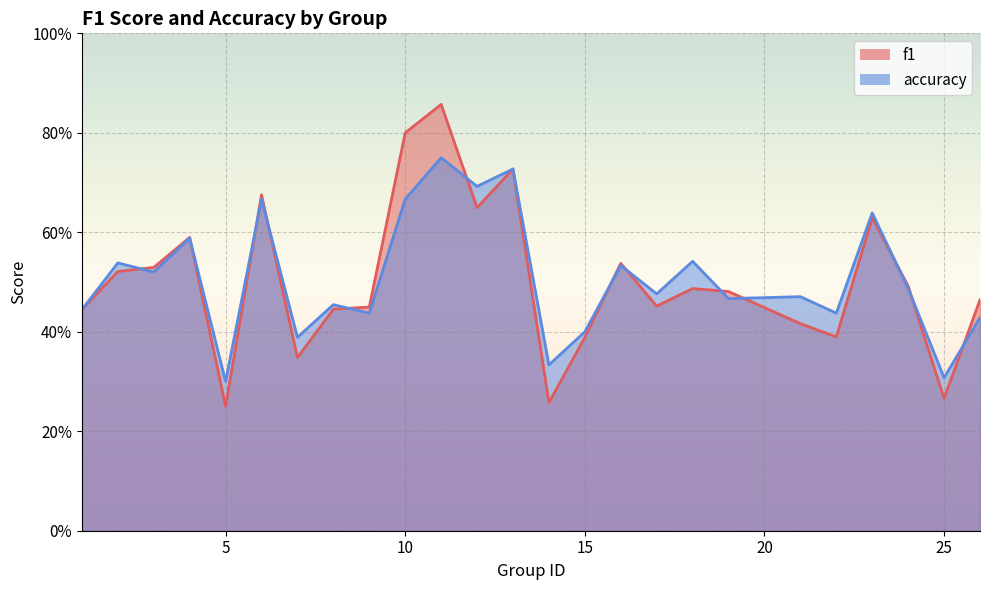

What is the difference between the accuracy values at 5 and 18?

0.2